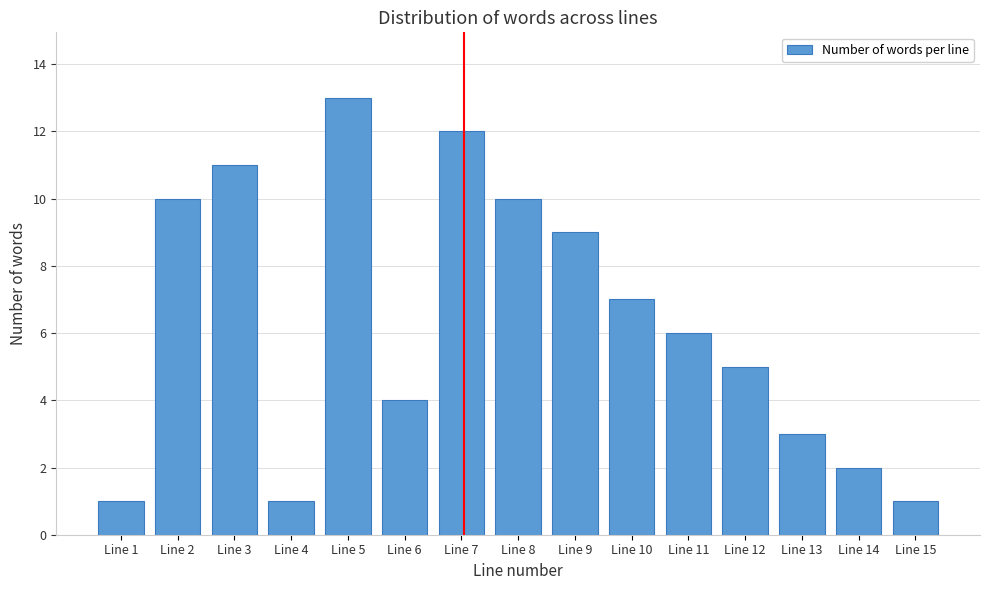

Reading left to right, extract all data points from this chart.

Line 1=1	Line 2=10	Line 3=11	Line 4=1	Line 5=13	Line 6=4	Line 7=12	Line 8=10	Line 9=9	Line 10=7	Line 11=6	Line 12=5	Line 13=3	Line 14=2	Line 15=1